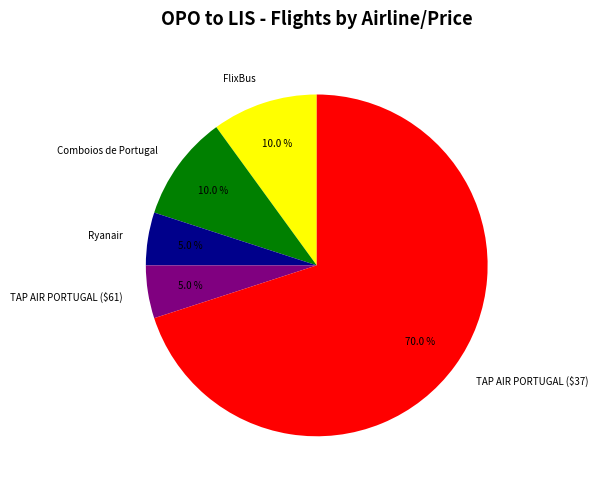

The FlixBus slice represents 24% of the pie. True or false?

False